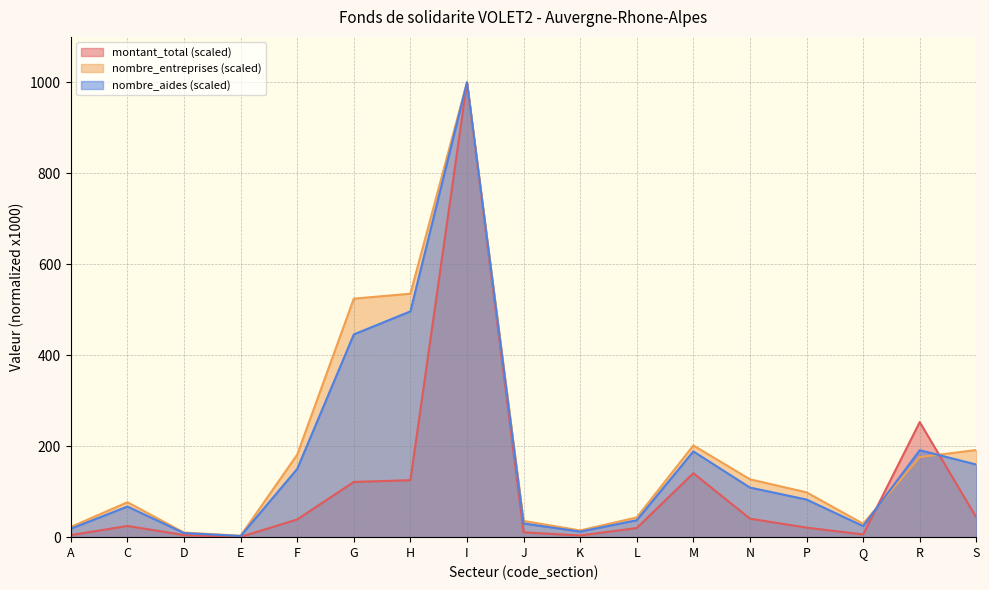

What is the difference between the maximum and minimum values in the nombre_aides series?

997.4